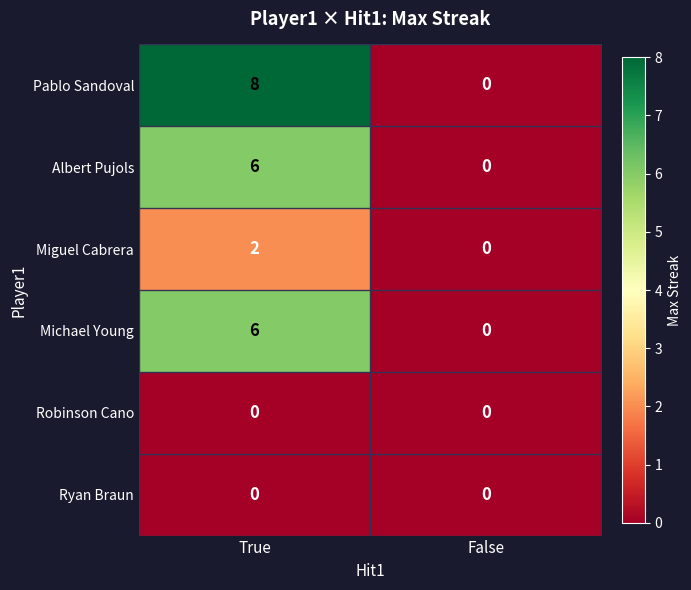

List the labels in order of Albert Pujols value, largest first.

True, False